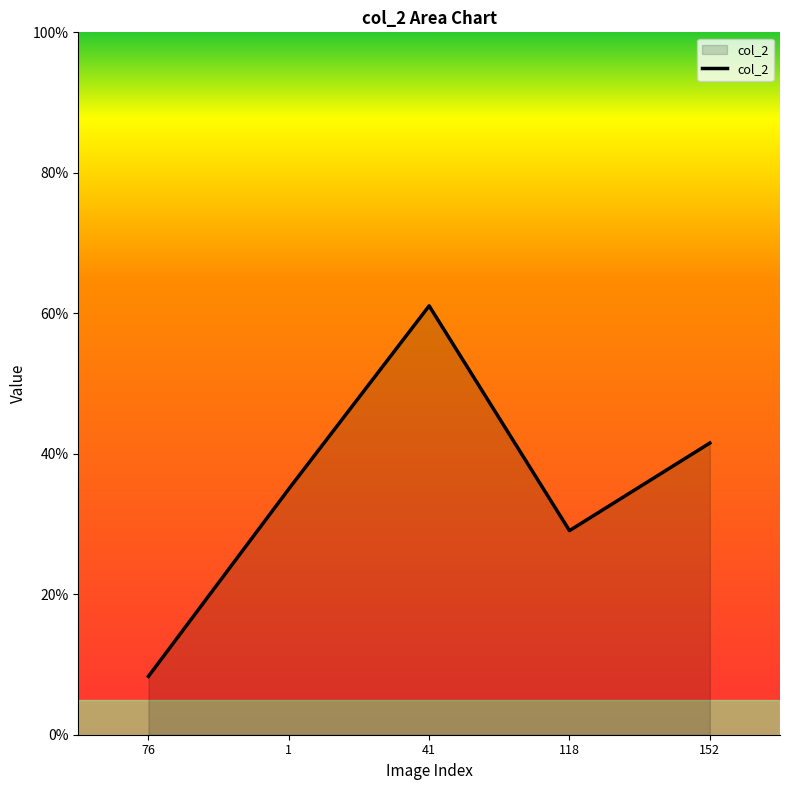

Reading right to left, transcribe all the data shown in this chart.

0.4	0.3	0.6	0.3	0.1